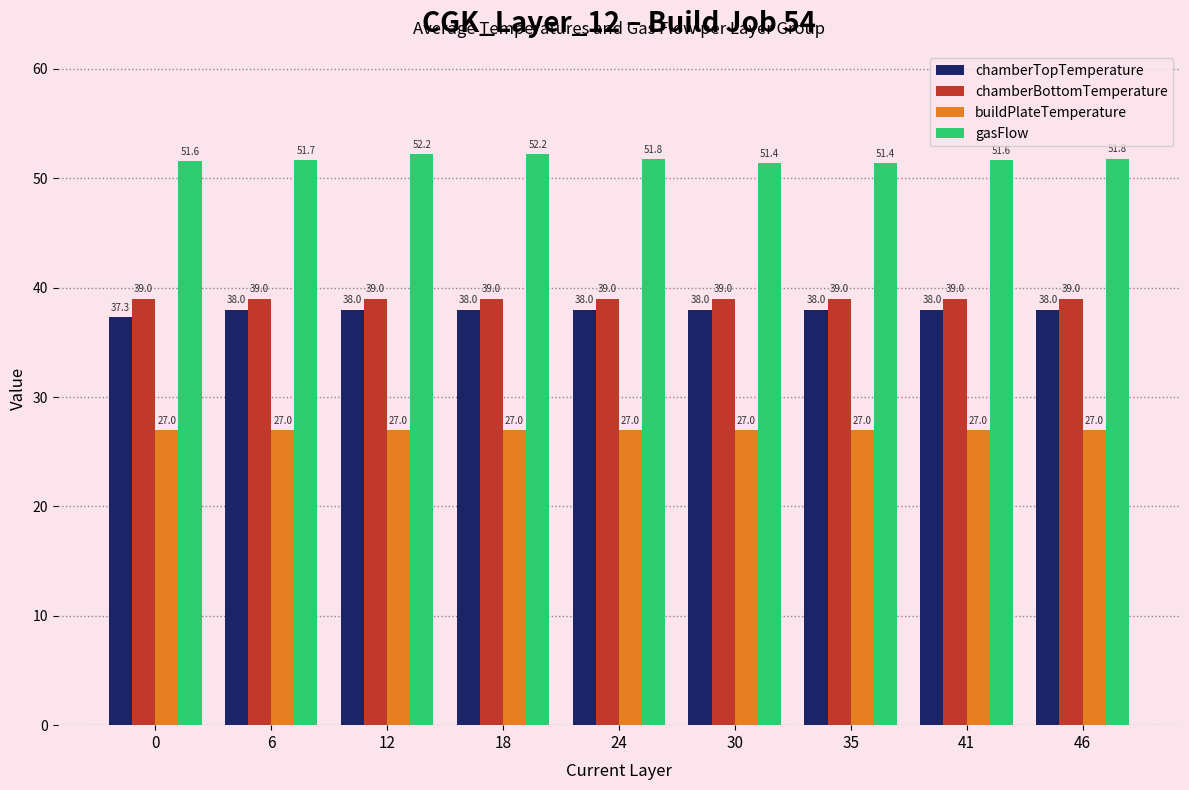

Count the chamberTopTemperature values in the range 38 to 39.

8